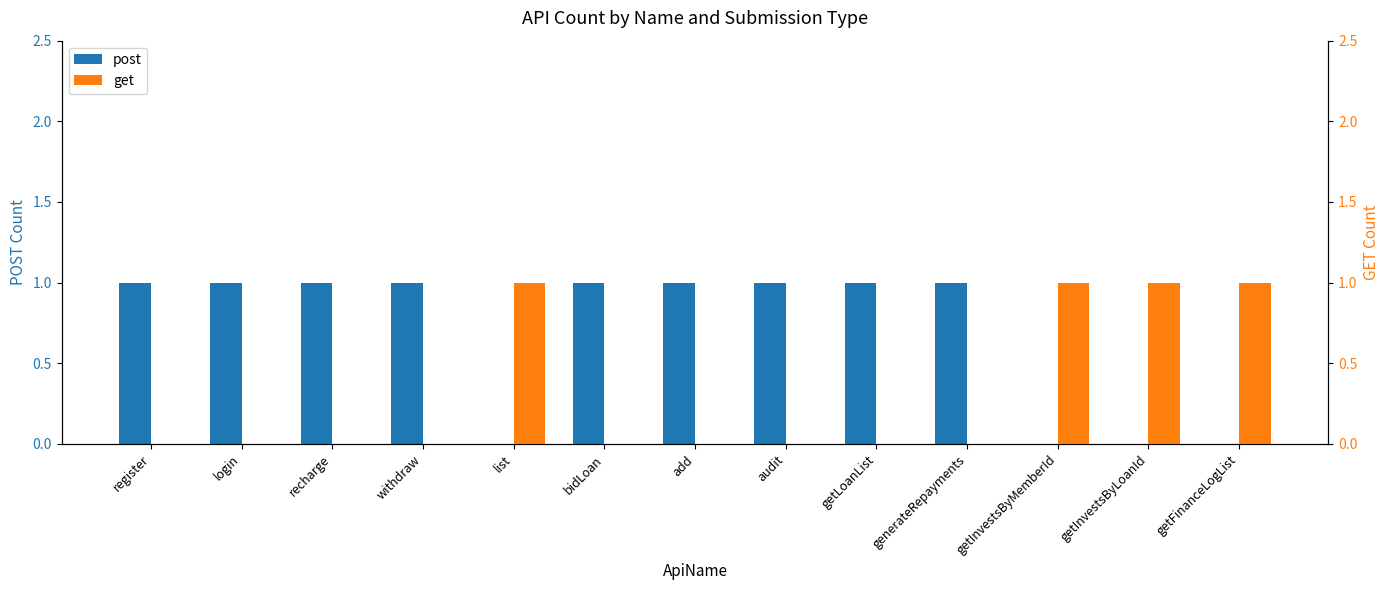

What is the label of the 4th bar from the right?

generateRepayments